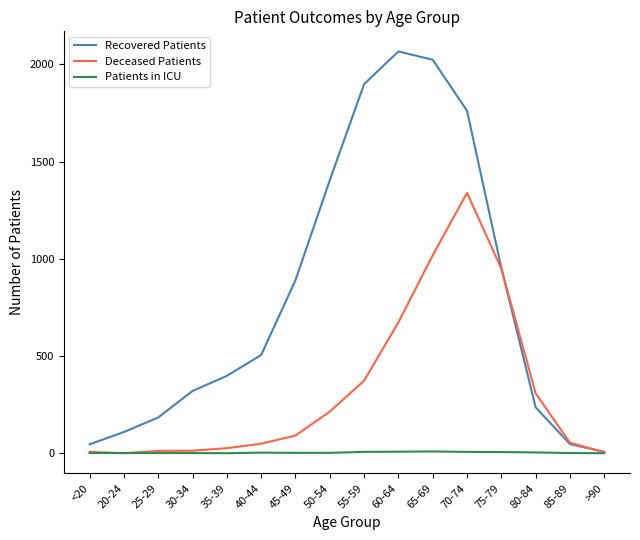

Where does the Patients in ICU series first go above 2?

40-44